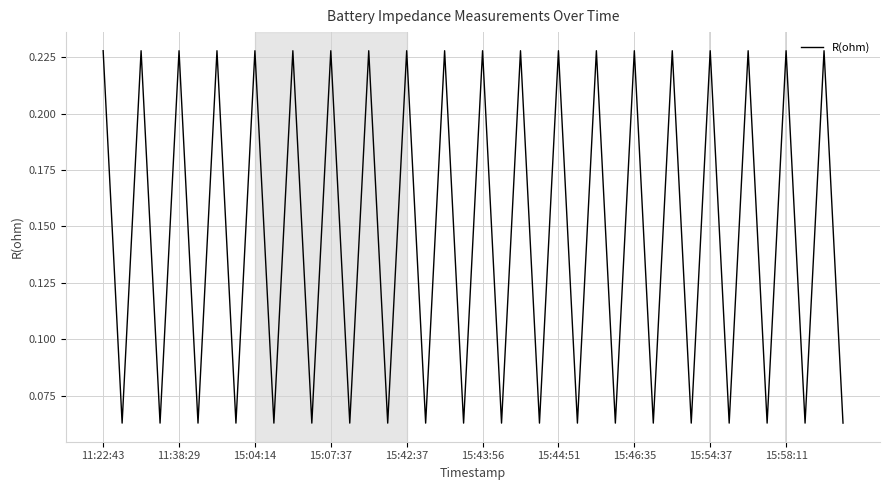

Does the chart have visible grid lines?

Yes